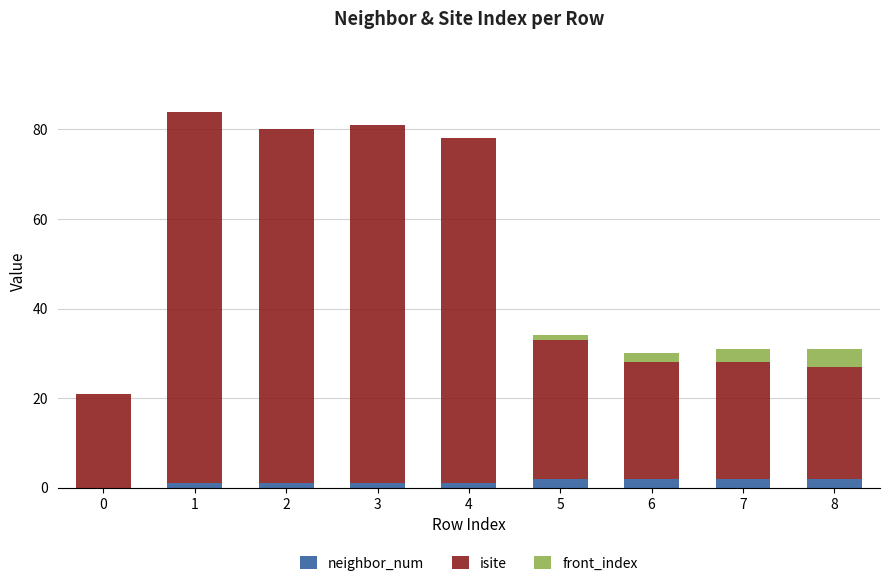

The neighbor_num series shows 2 at 6. True or false?

True